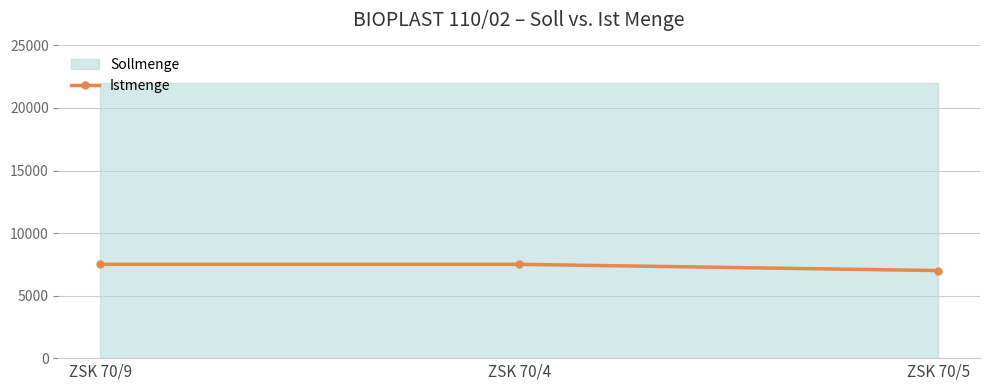

Is it true that the value at ZSK 70/9 is 7500?

True